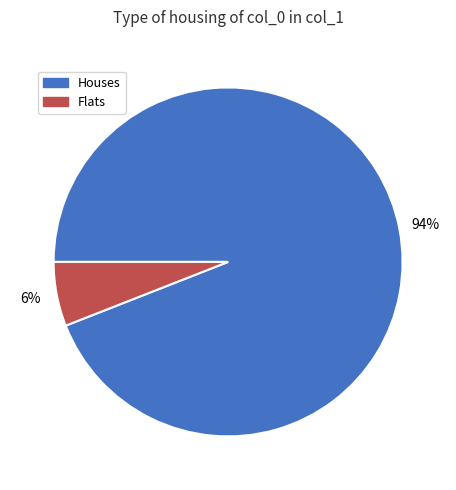

Is the sum of Flats and Houses greater than half?

Yes